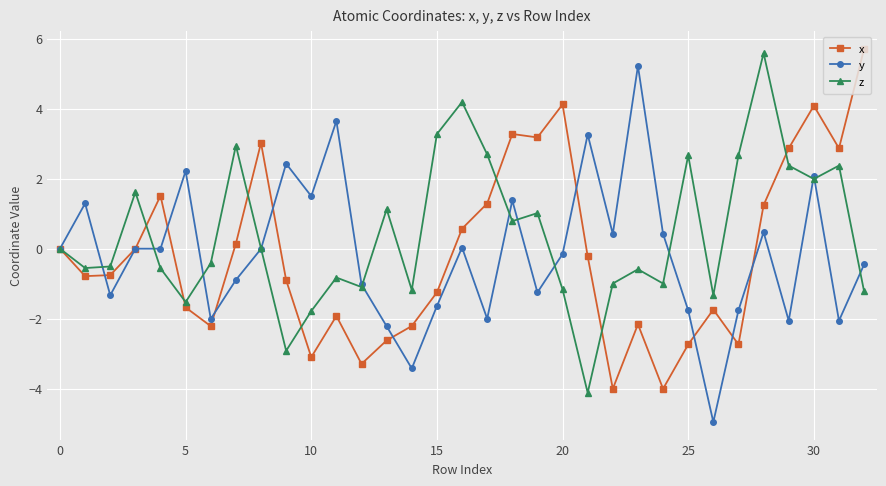

Which series has the largest range (max minus min)?

y